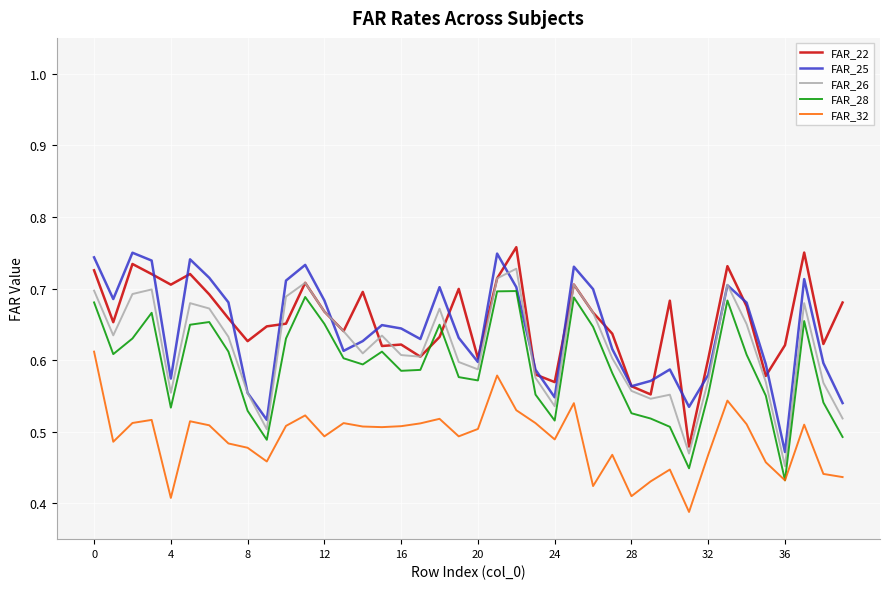

True or false: FAR_28 and FAR_26 cross at least once.

False